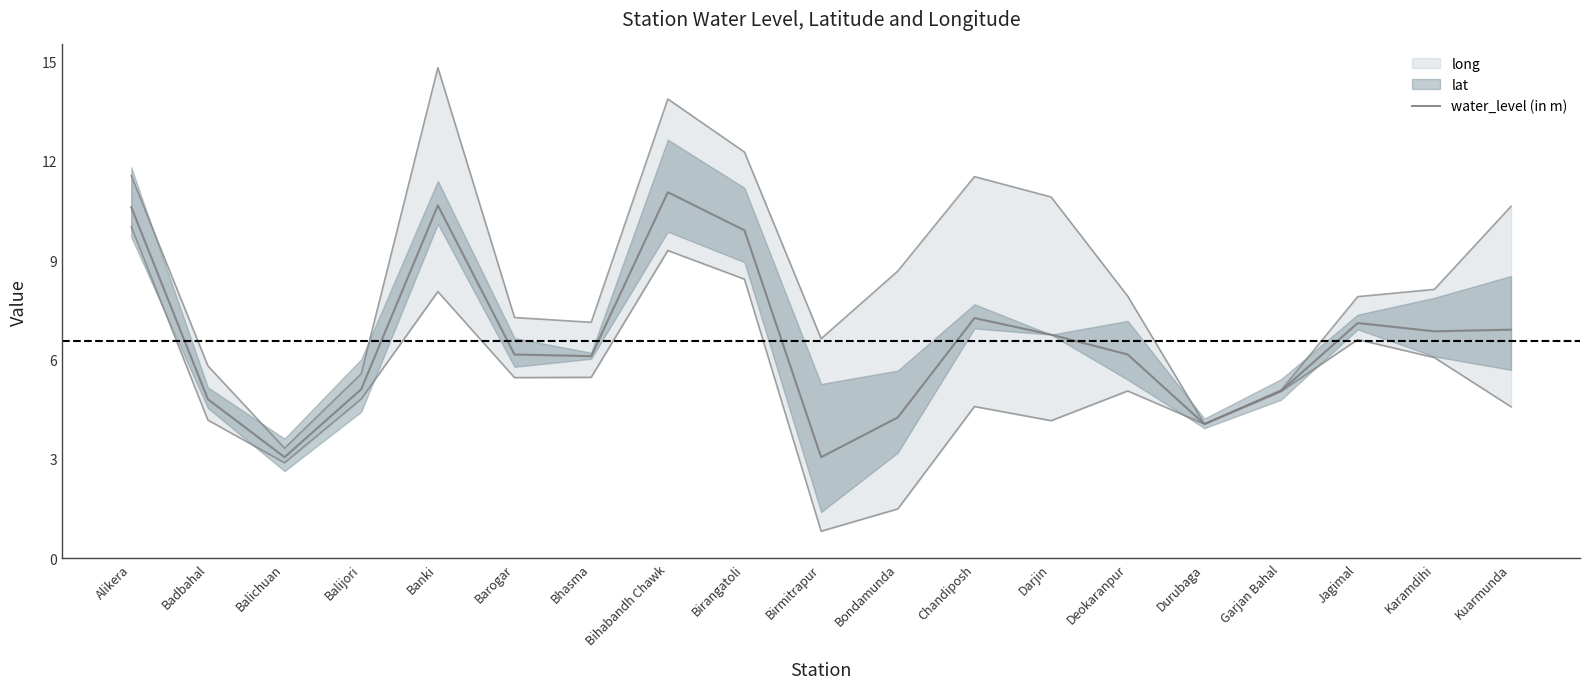

What is the change in value from Darjin to Durubaga?

-2.7